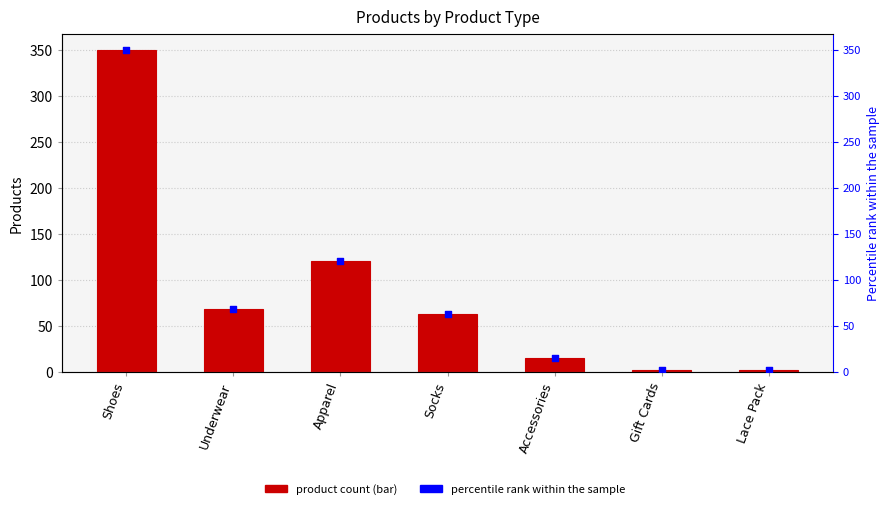

What is the change in value from Underwear to Lace Pack?

-66